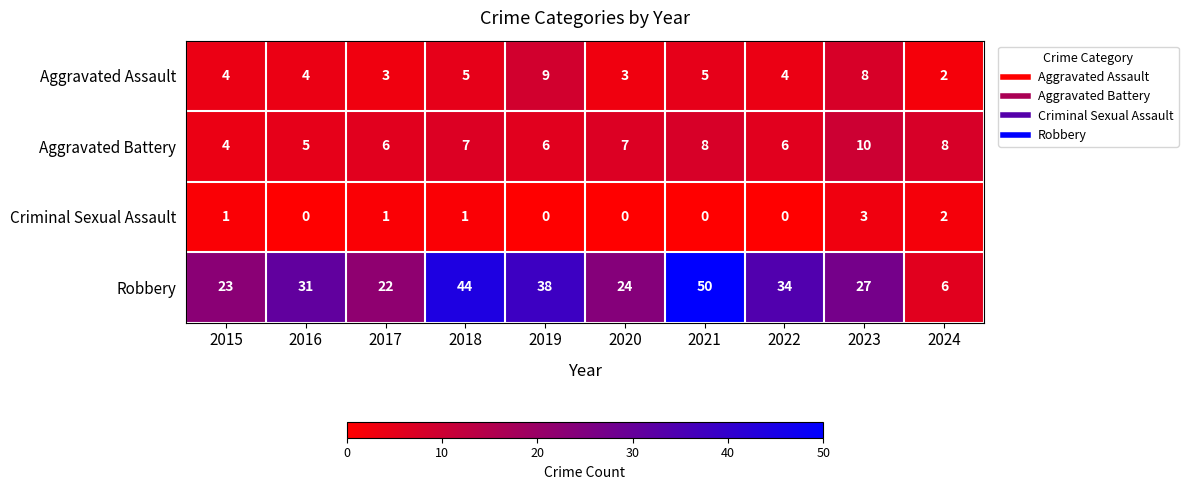

The value of Criminal Sexual Assault at 2021 is 1. True or false?

False